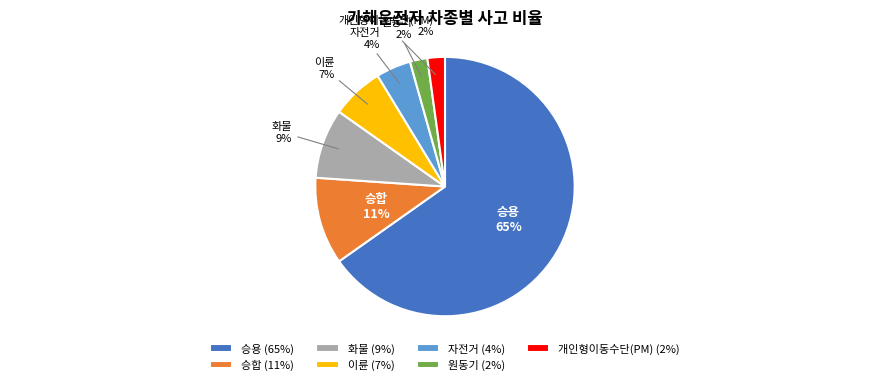

Count the number of slices in the pie.

7